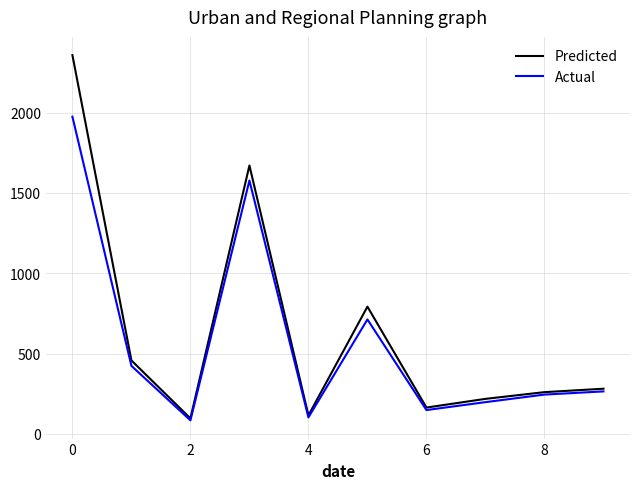

What is the maximum value for Predicted?

2358.5